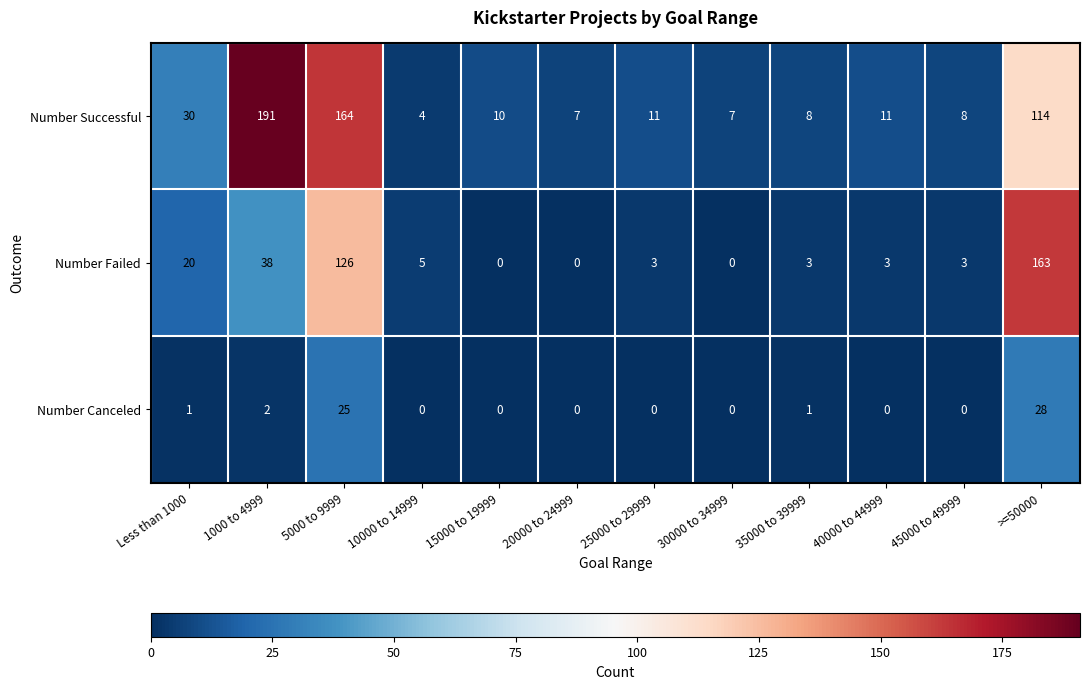

The Number Canceled series shows 15 at 30000 to 34999. True or false?

False